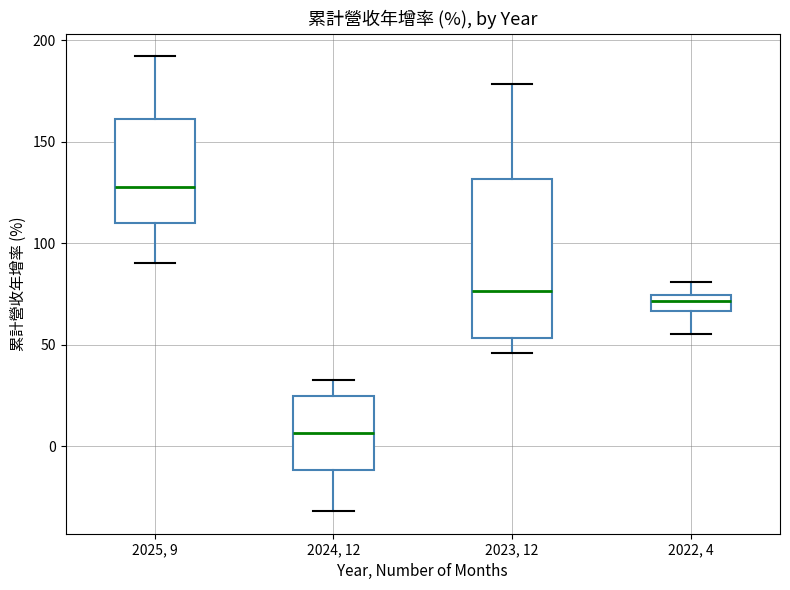

Which box's median line is the lowest?

2024, 12